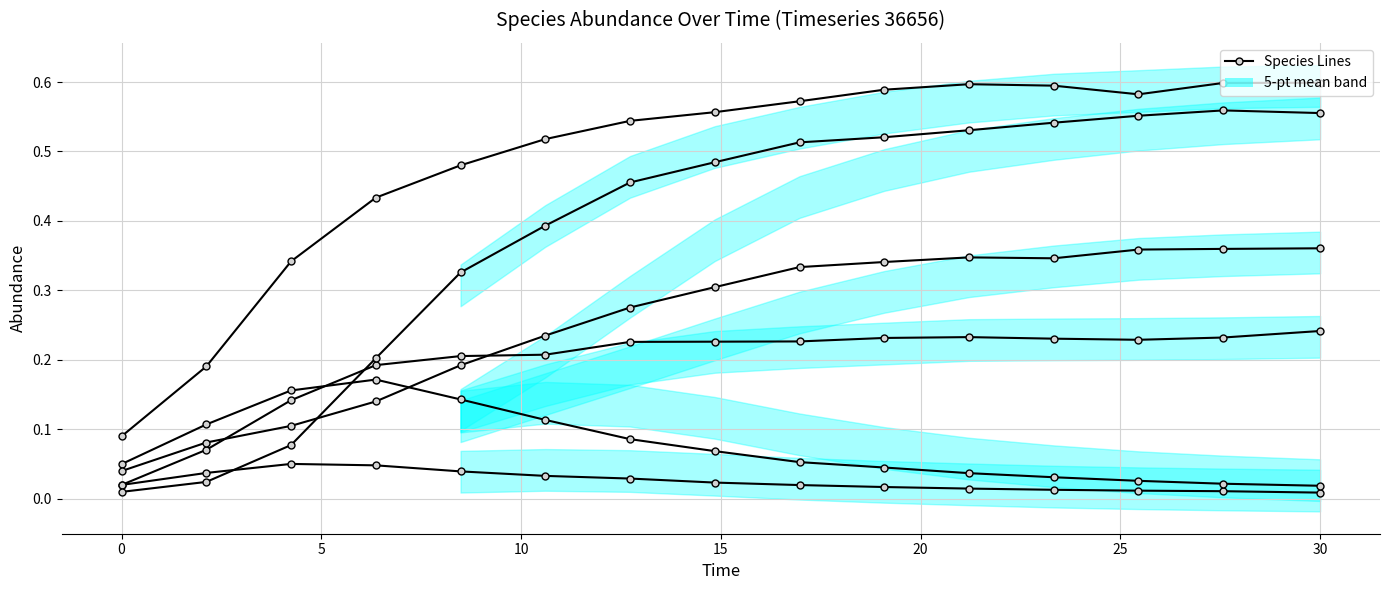

After their last crossing, which series has the higher values: species_3 or species_1?

species_3